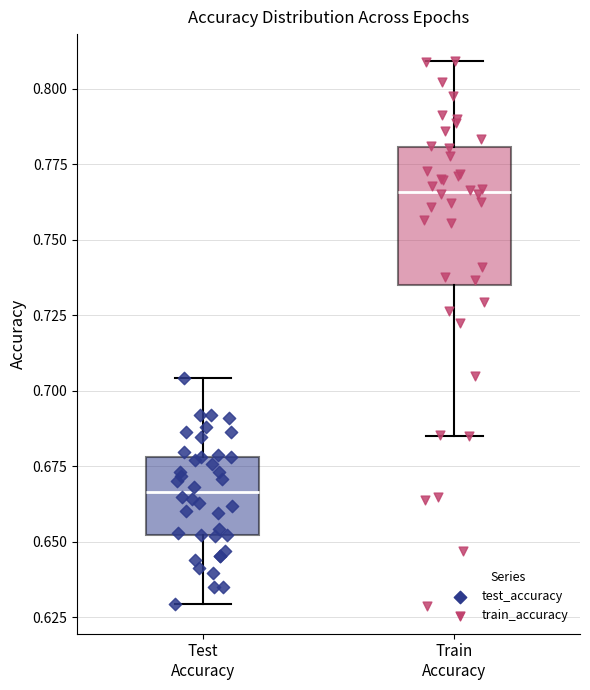

Reading left to right, read every box against the y-axis: the position of its median line, the range the box covers, and the ends of its whiskers. The values are not printed on the chart, so give them approximately, as read against the axis.

Test Accuracy: median 0.665, box 0.650 to 0.680, whiskers 0.630 to 0.705
Train Accuracy: median 0.765, box 0.735 to 0.780, whiskers 0.685 to 0.810